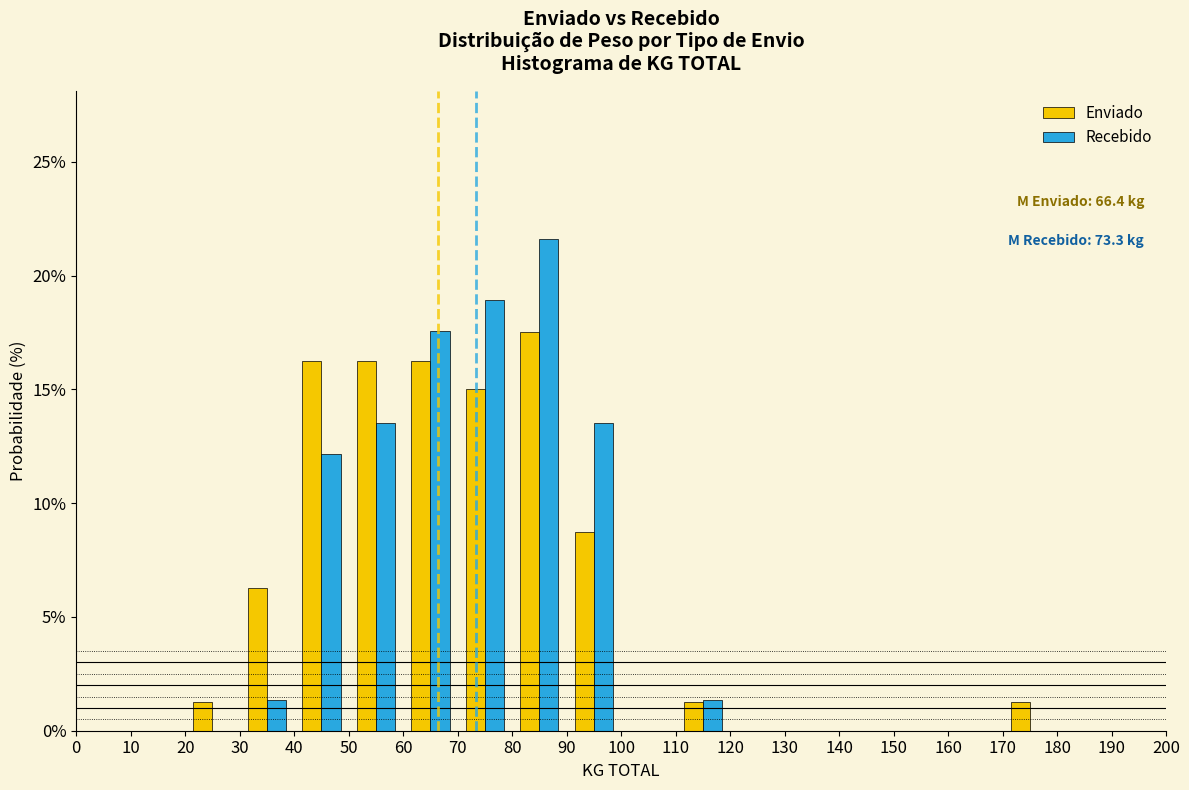

In the Enviado series, which range on the x-axis has the tallest bar?

80 to 90